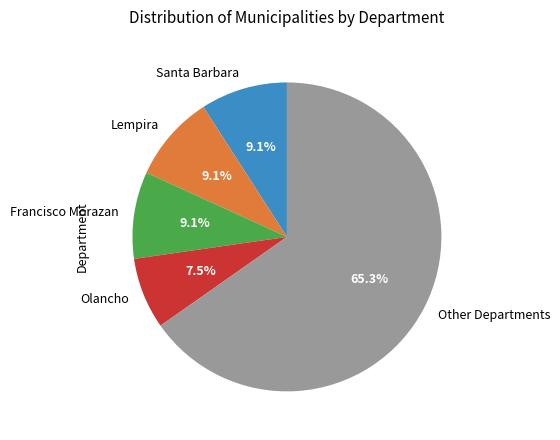

What percentage is the Francisco Morazan slice, to the nearest percent?

9%